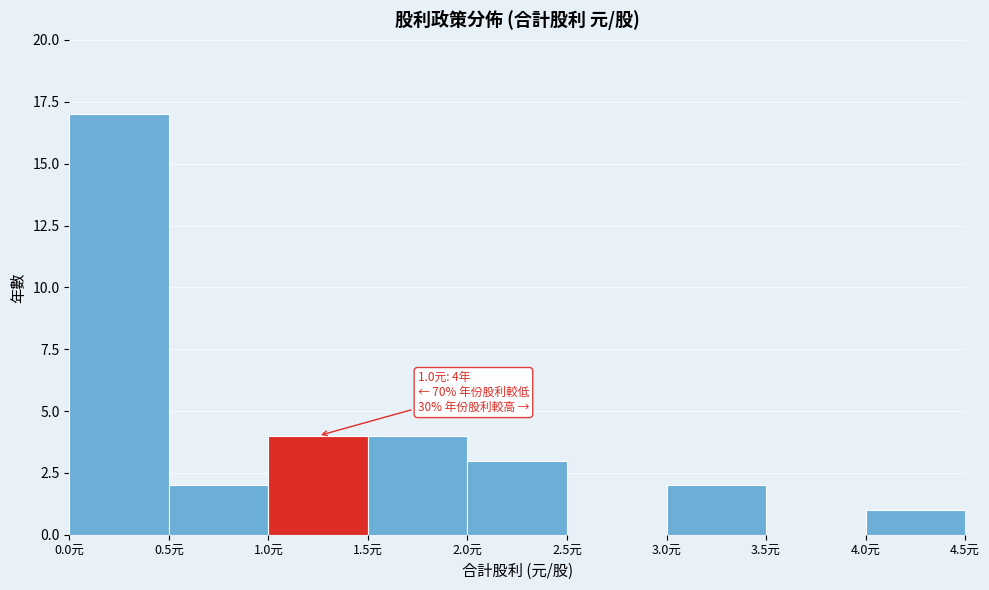

Over which range of the x-axis is the bar tallest?

0.0 to 0.5